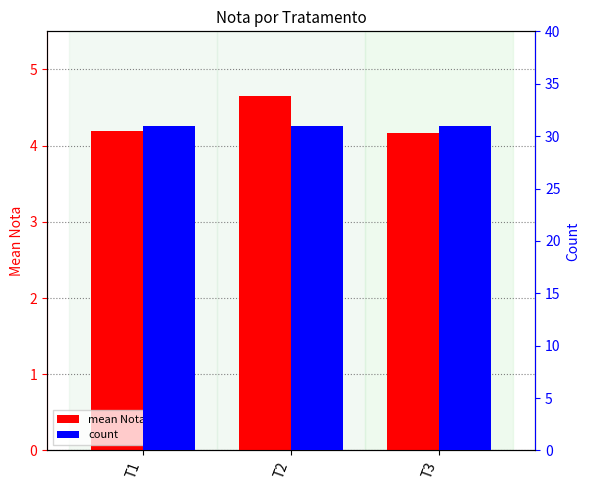

Which has a higher value, T1 or T2?

T2